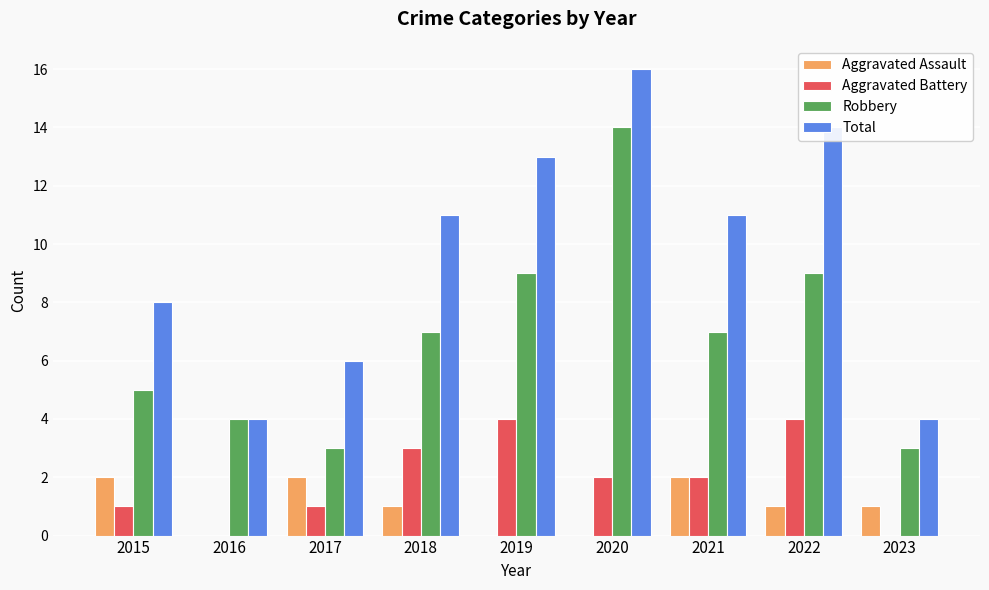

What is the sum of all Total values?

87